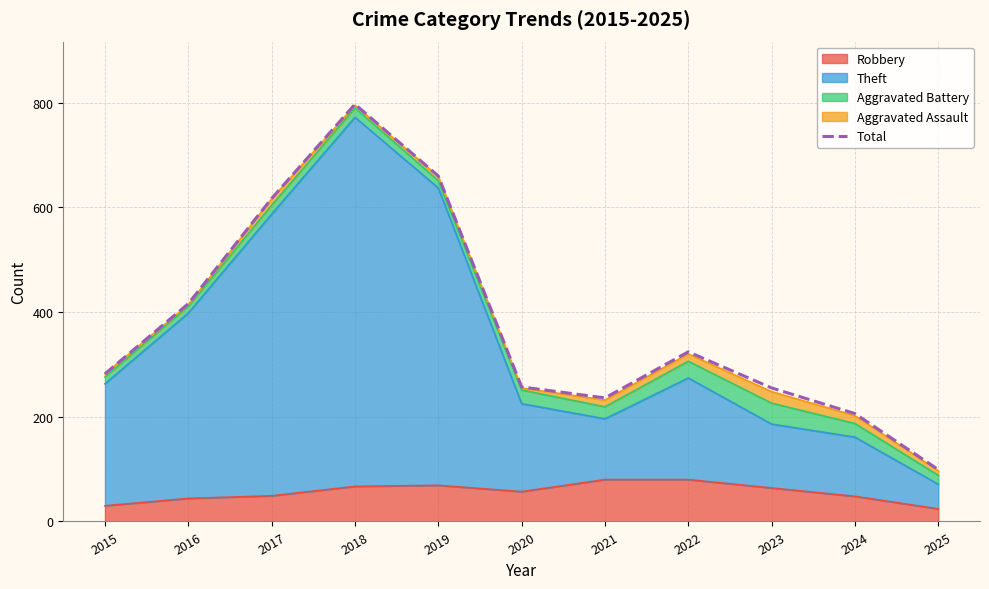

Reading left to right, transcribe all the data shown in this chart.

282	416	617	797	660	257	236	324	255	206	99